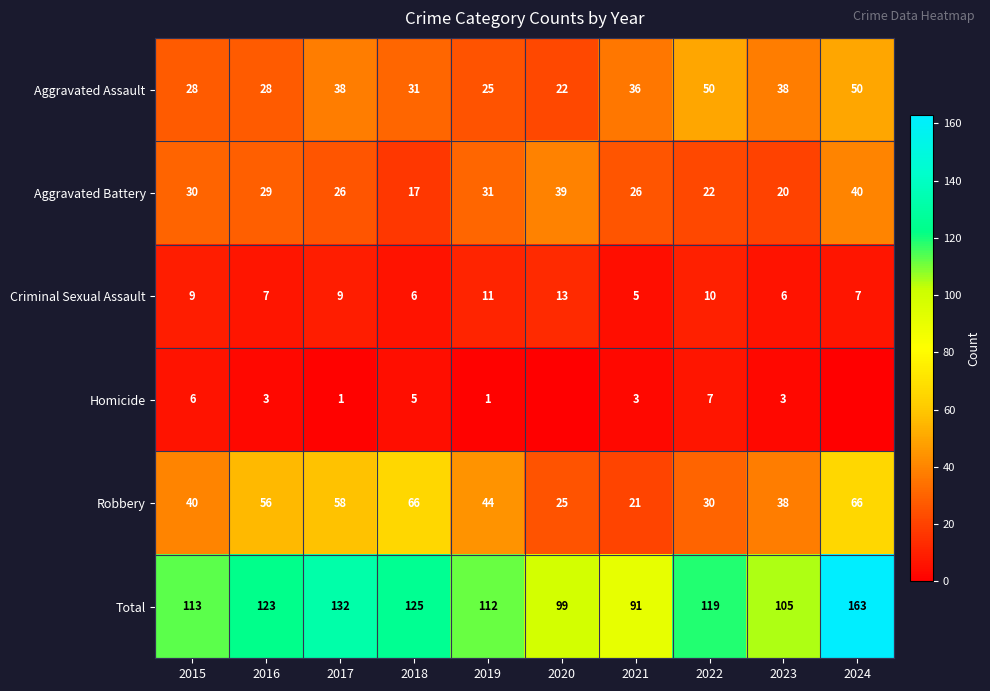

Which label corresponds to the smallest value in the chart?

2020